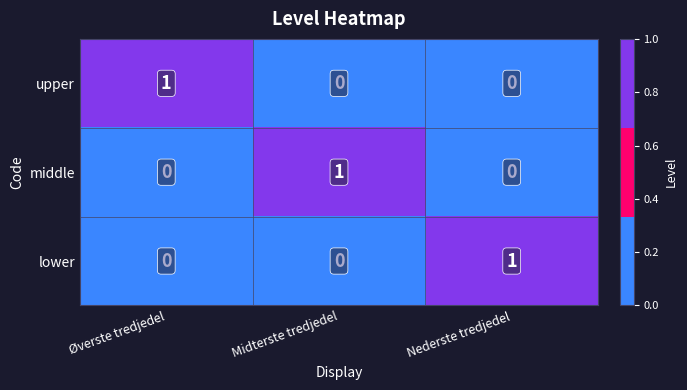

At how many categories does at least one series exceed 0?

3